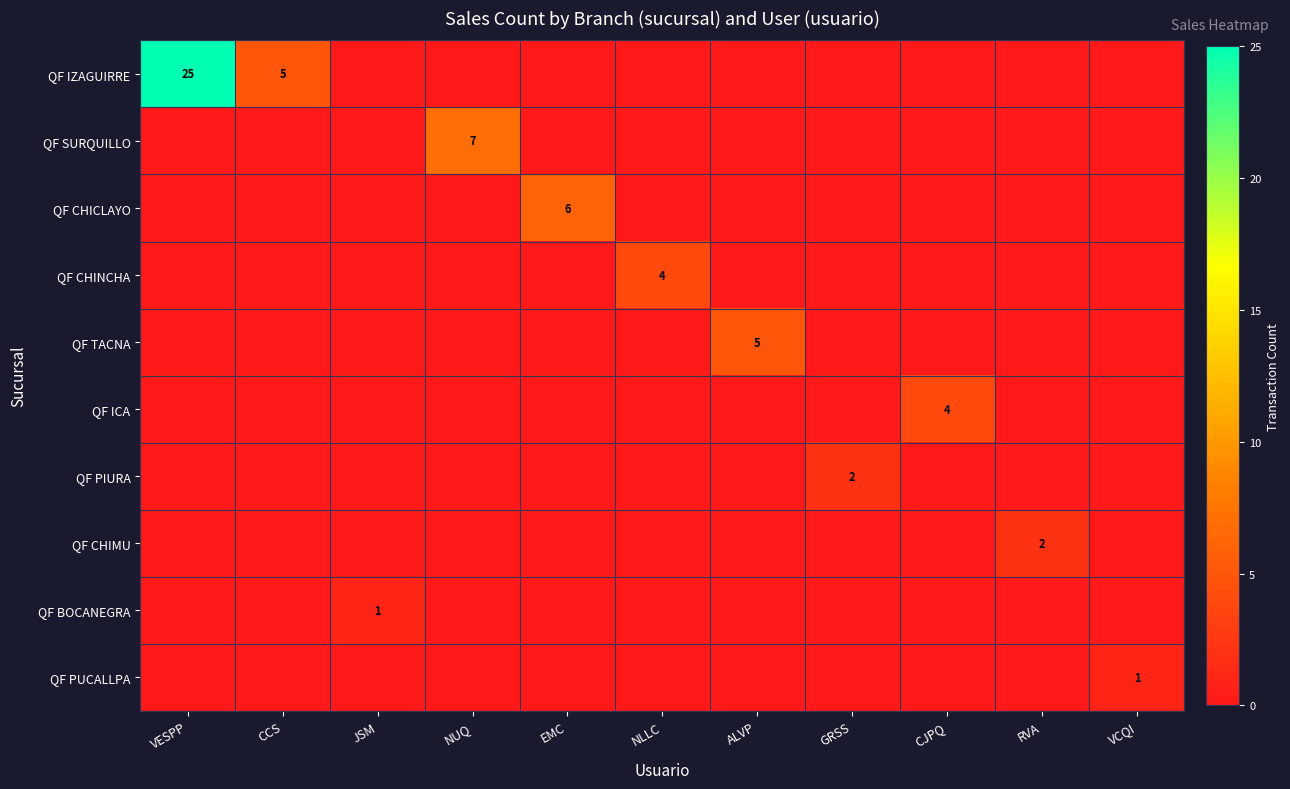

Which category has the highest value in the QF ICA series?

CJPQ